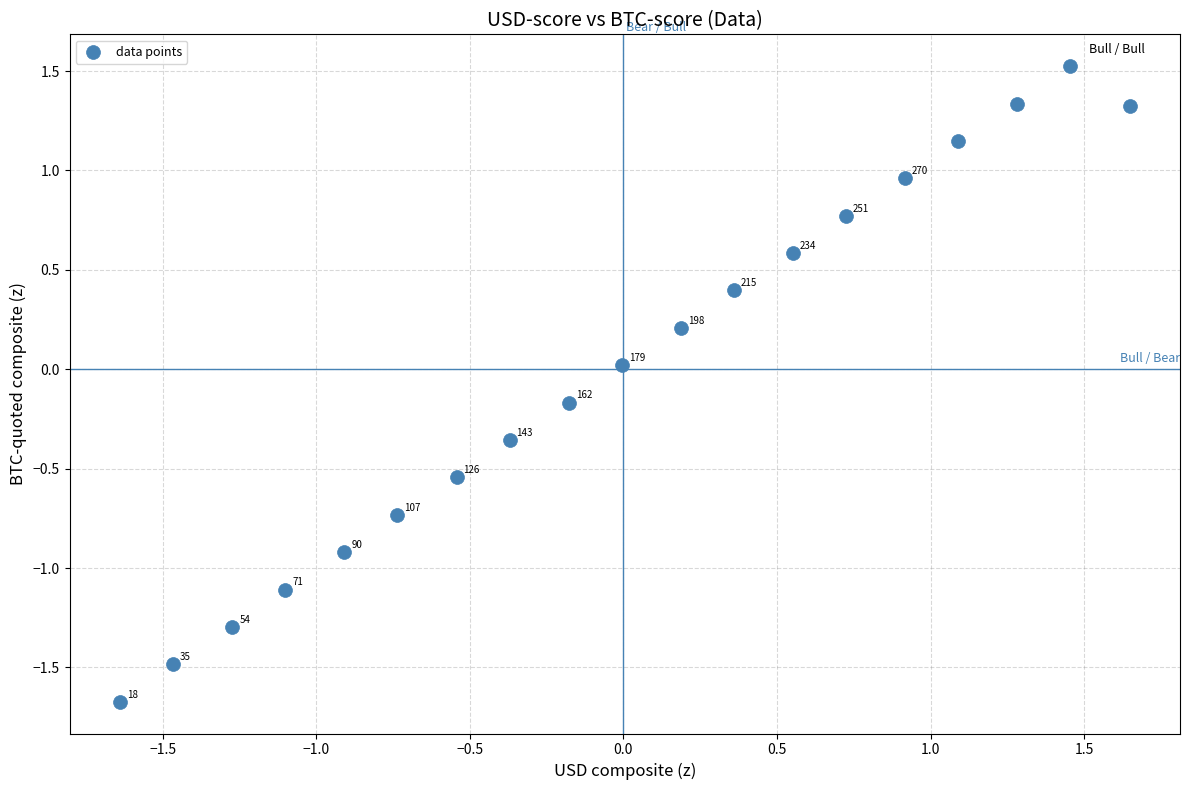

What is the range of Y values (max minus min)?

3.2